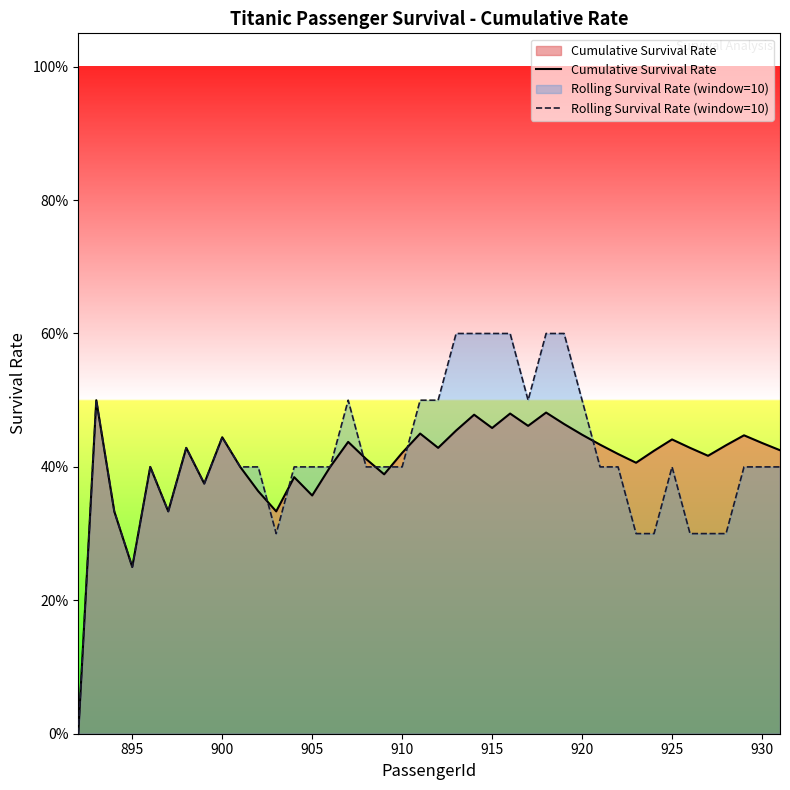

Rank the series by their average value, from highest to lowest.

Rolling Survival Rate (window=10), Cumulative Survival Rate